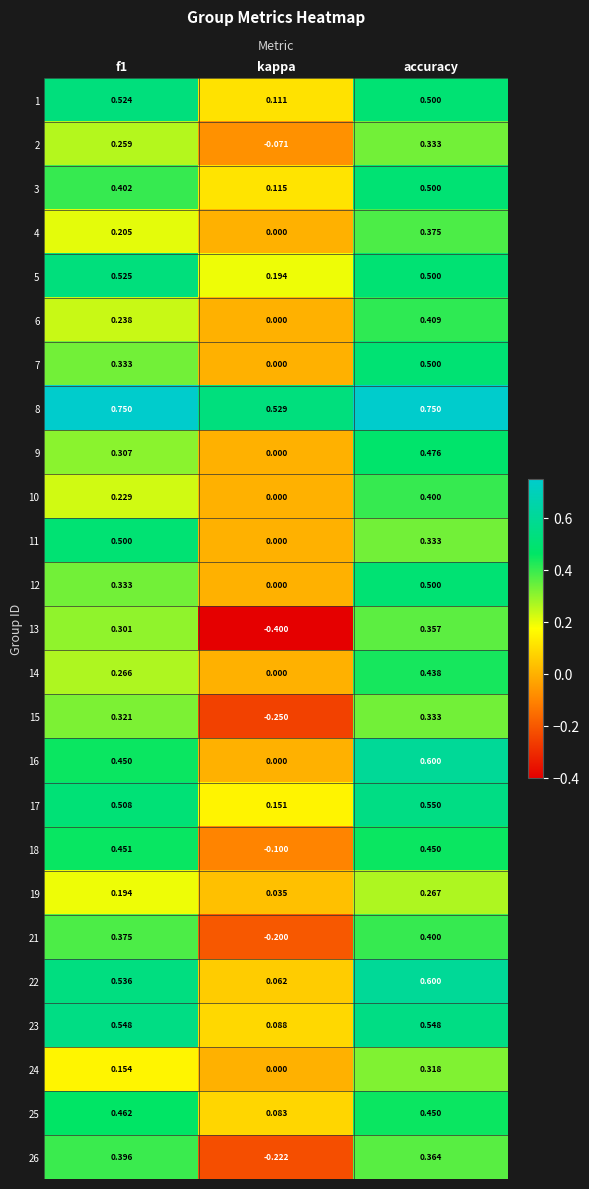

At which label does 19 reach its peak?

accuracy